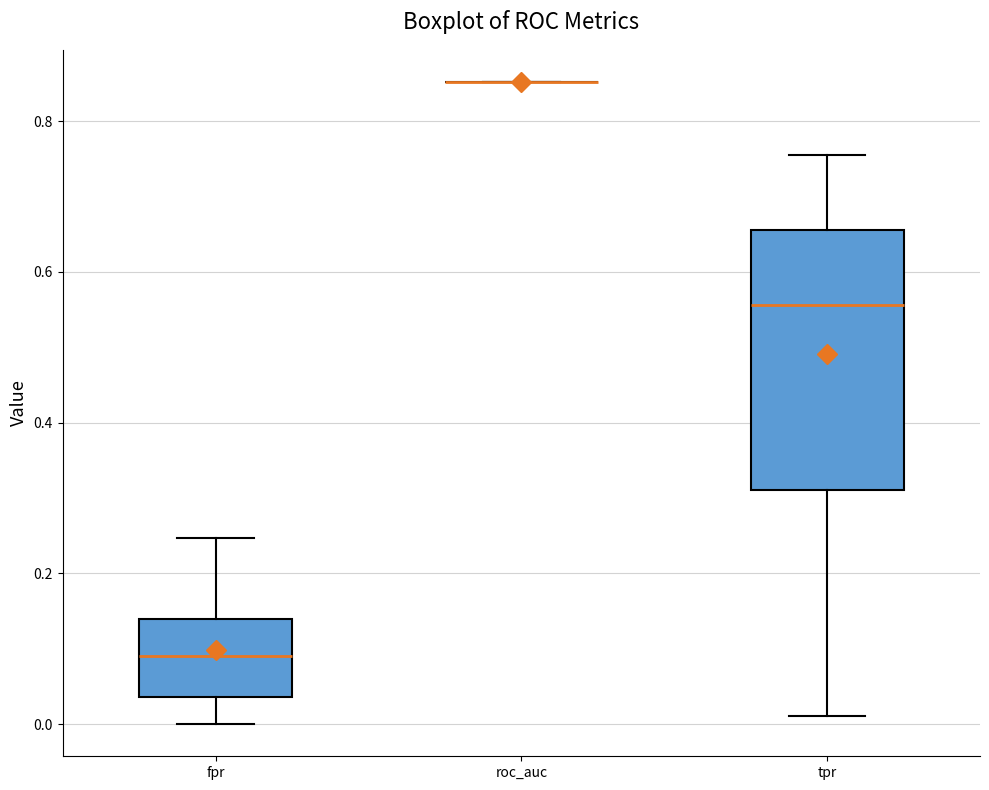

Reading left to right, read every box against the y-axis: the position of its median line, the range the box covers, and the ends of its whiskers. The values are not printed on the chart, so give them approximately, as read against the axis.

fpr: median 0.10, box 0.04 to 0.14, whiskers 0.00 to 0.24
roc_auc: box collapsed to a line at 0.86, whiskers 0.86 to 0.86
tpr: median 0.56, box 0.32 to 0.66, whiskers 0.02 to 0.76